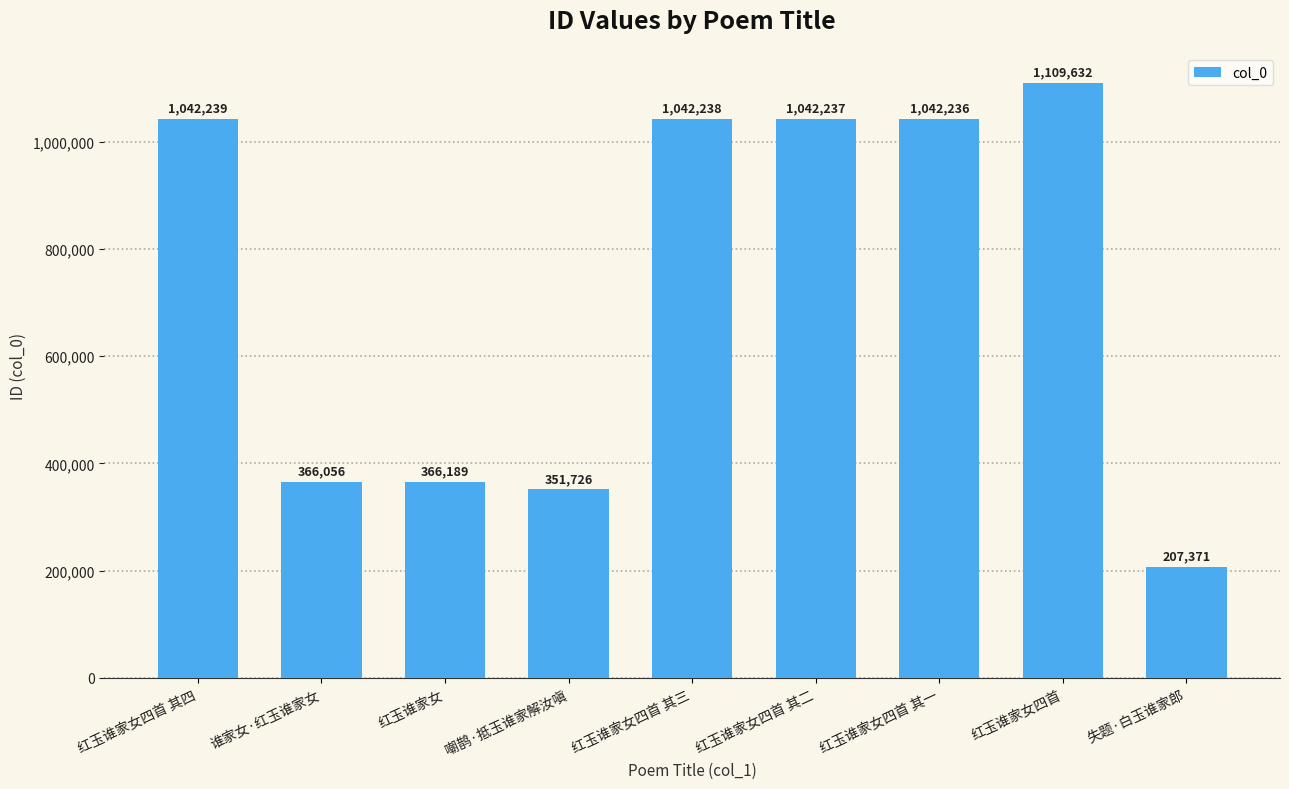

Which label corresponds to the largest value in the chart?

红玉谁家女四首